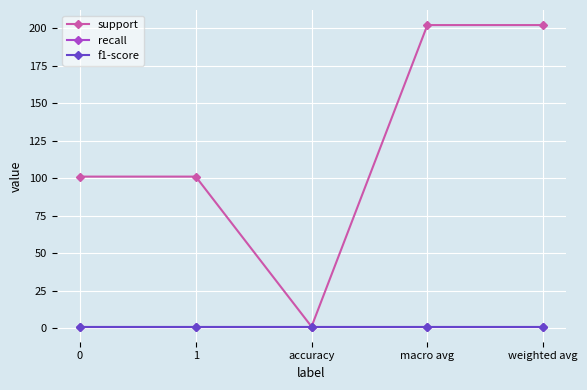

Does the chart have visible grid lines?

Yes